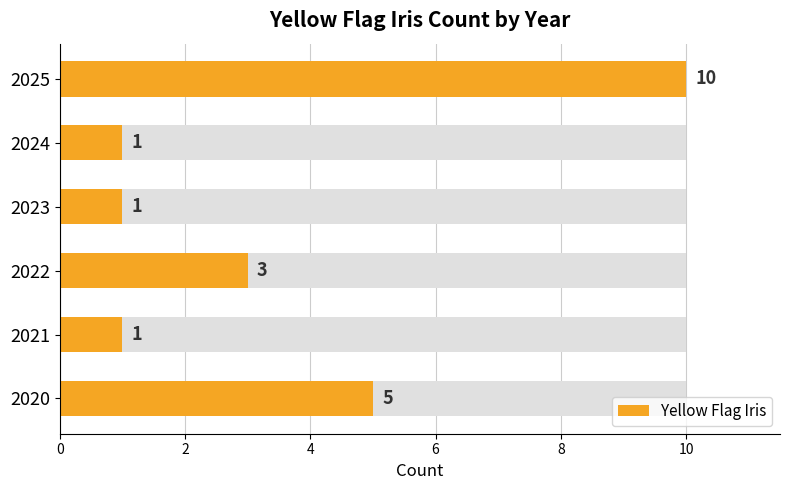

Does the chart contain stacked bars?

No